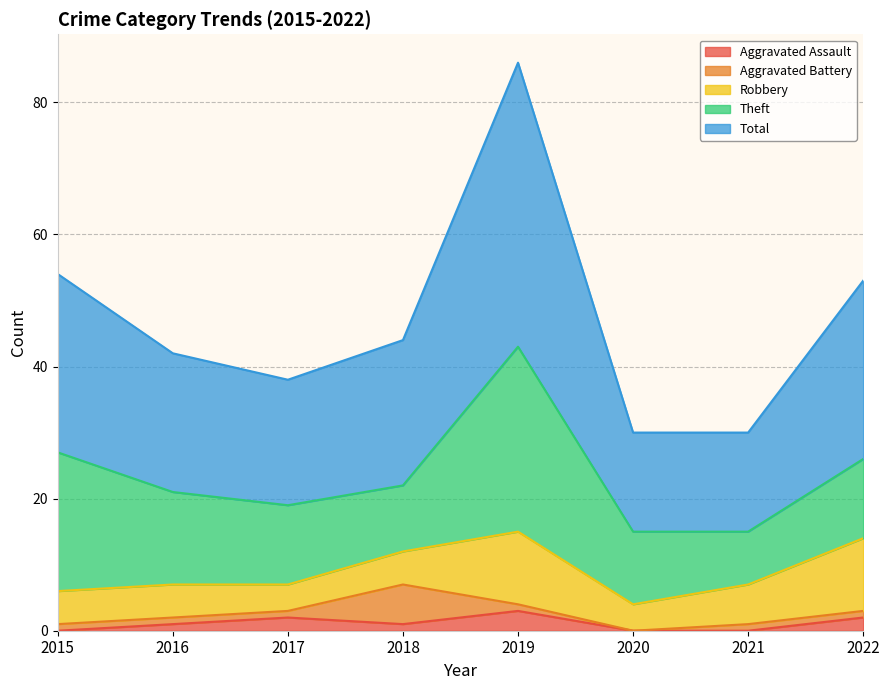

Reading left to right, extract all data points from this chart.

Aggravated Assault: 2015=0	2016=1	2017=2	2018=1	2019=3	2020=0	2021=0	2022=2
Aggravated Battery: 2015=1	2016=1	2017=1	2018=6	2019=1	2020=0	2021=1	2022=1
Robbery: 2015=5	2016=5	2017=4	2018=5	2019=11	2020=4	2021=6	2022=11
Theft: 2015=21	2016=14	2017=12	2018=10	2019=28	2020=11	2021=8	2022=12
Total: 2015=27	2016=21	2017=19	2018=22	2019=43	2020=15	2021=15	2022=27